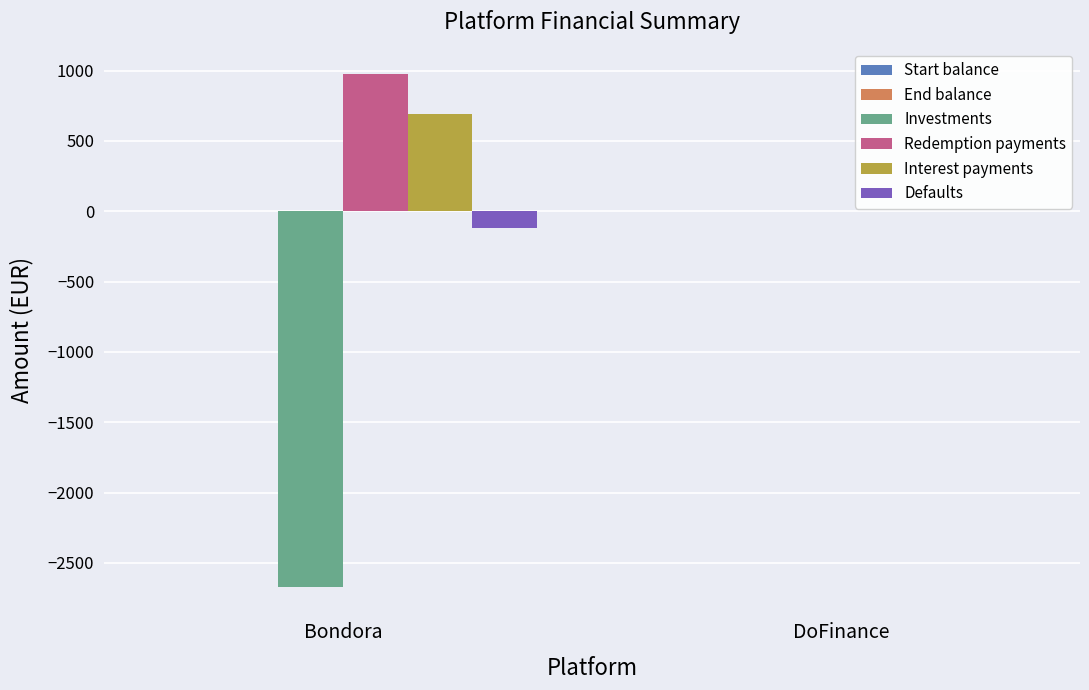

Between Bondora and DoFinance, which series saw the biggest shift?

Investments